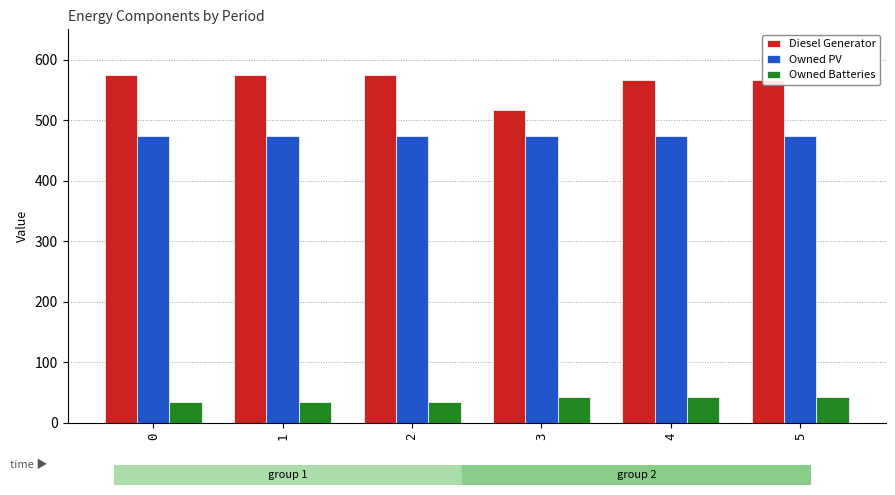

The value of Owned Batteries at 5 is 43. True or false?

True